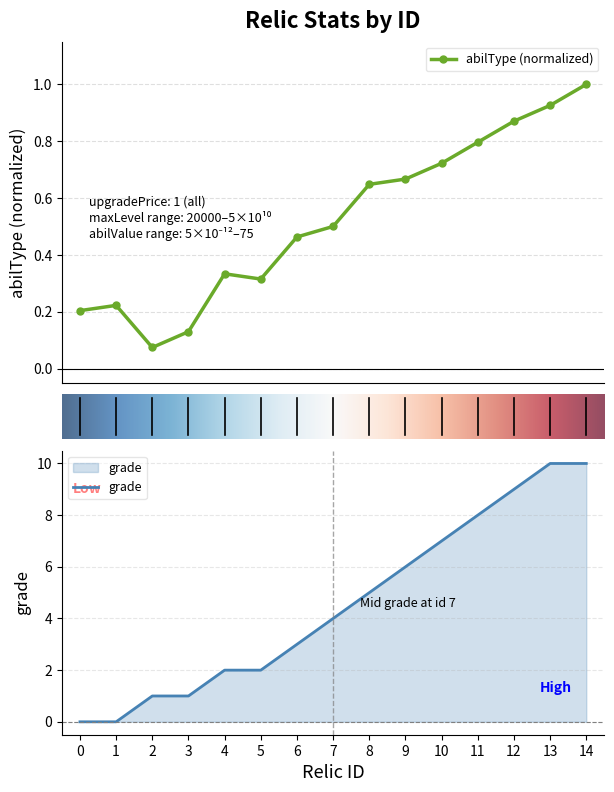

Reading right to left, what are all the values shown in this chart?

abilType: 1.0	0.9	0.9	0.8	0.7	0.7	0.6	0.5	0.5	0.3	0.3	0.1	0.1	0.2	0.2
grade: 10.0	10.0	9.0	8.0	7.0	6.0	5.0	4.0	3.0	2.0	2.0	1.0	1.0	0.0	0.0